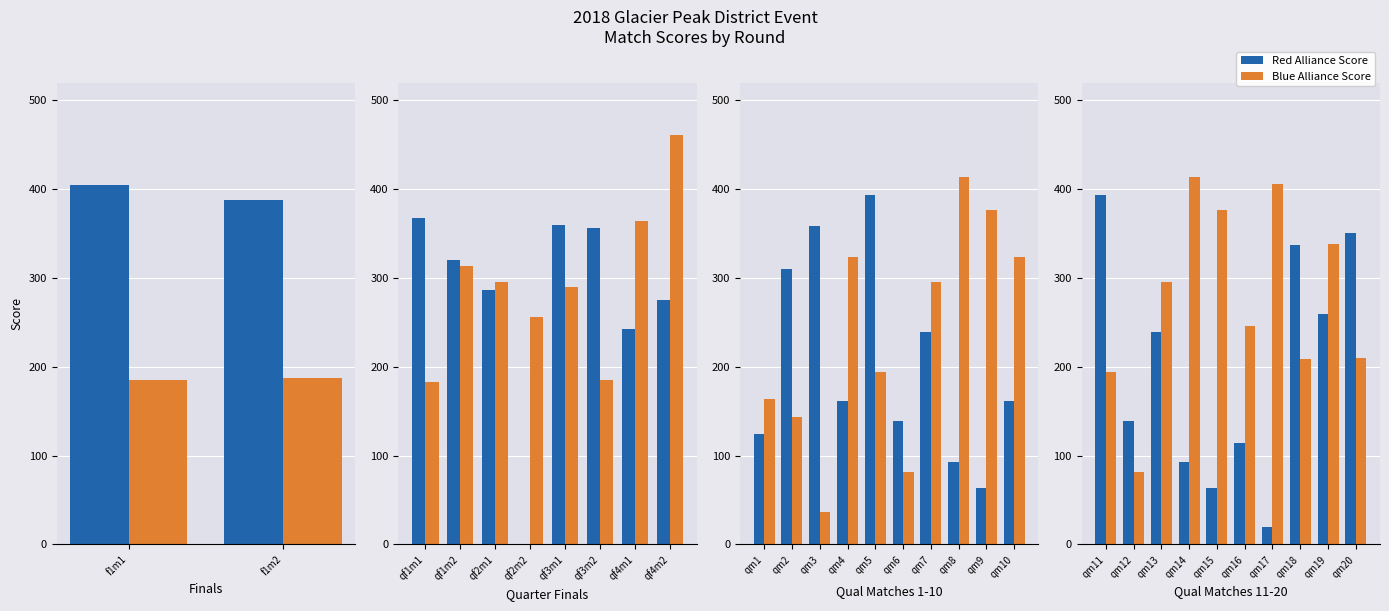

Is it true that Blue Alliance Score equals 406 at qm17?

True